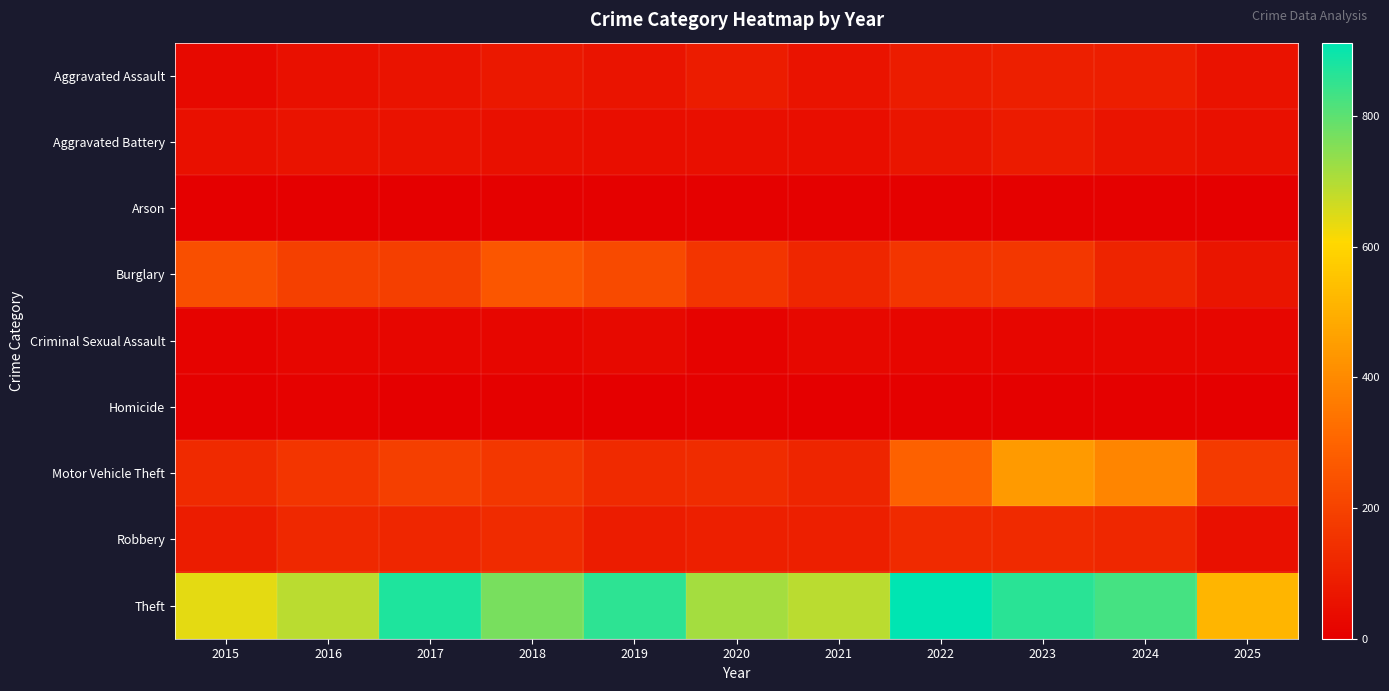

Reading left to right, what are all the values shown in this chart?

Aggravated Assault: 2015=31	2016=50	2017=59	2018=72	2019=61	2020=87	2021=58	2022=89	2023=93	2024=91	2025=55
Aggravated Battery: 2015=50	2016=60	2017=54	2018=52	2019=45	2020=48	2021=43	2022=66	2023=83	2024=64	2025=53
Arson: 2015=3	2016=3	2017=1	2018=6	2019=5	2020=4	2021=6	2022=7	2023=6	2024=5	2025=0
Burglary: 2015=236	2016=194	2017=192	2018=257	2019=221	2020=163	2021=117	2022=163	2023=167	2024=110	2025=67
Criminal Sexual Assault: 2015=13	2016=20	2017=19	2018=20	2019=29	2020=13	2021=25	2022=18	2023=20	2024=24	2025=19
Homicide: 2015=4	2016=8	2017=2	2018=5	2019=3	2020=6	2021=2	2022=6	2023=4	2024=4	2025=2
Motor Vehicle Theft: 2015=125	2016=163	2017=191	2018=164	2019=125	2020=134	2021=113	2022=292	2023=444	2024=388	2025=176
Robbery: 2015=87	2016=123	2017=115	2018=130	2019=89	2020=94	2021=95	2022=125	2023=125	2024=119	2025=51
Theft: 2015=641	2016=689	2017=873	2018=767	2019=855	2020=713	2021=691	2022=912	2023=861	2024=830	2025=515